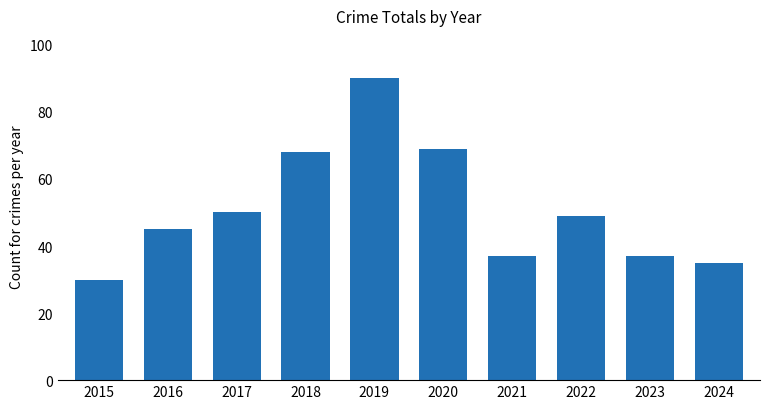

Which label corresponds to the largest value in the chart?

2019